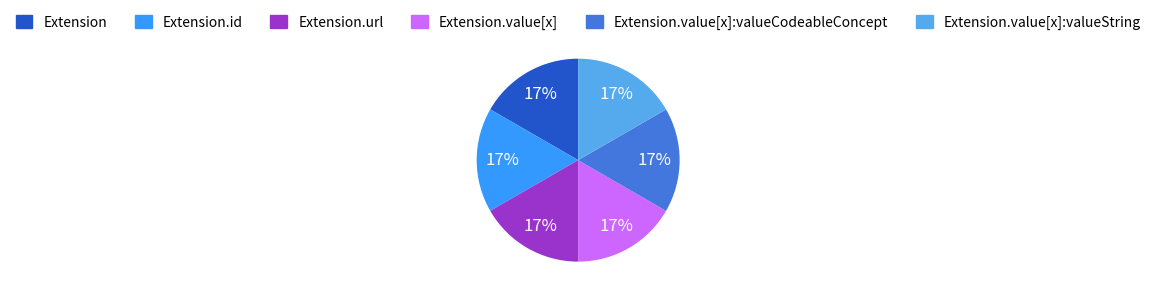

How many segments does this pie chart have?

6